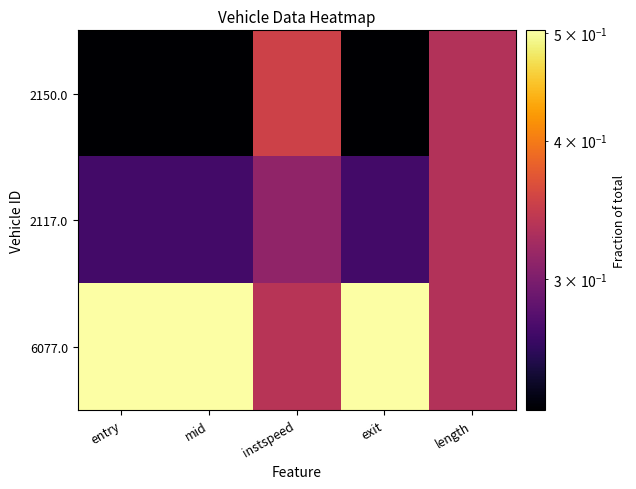

Which series changed the most between mid and exit?

6077.0